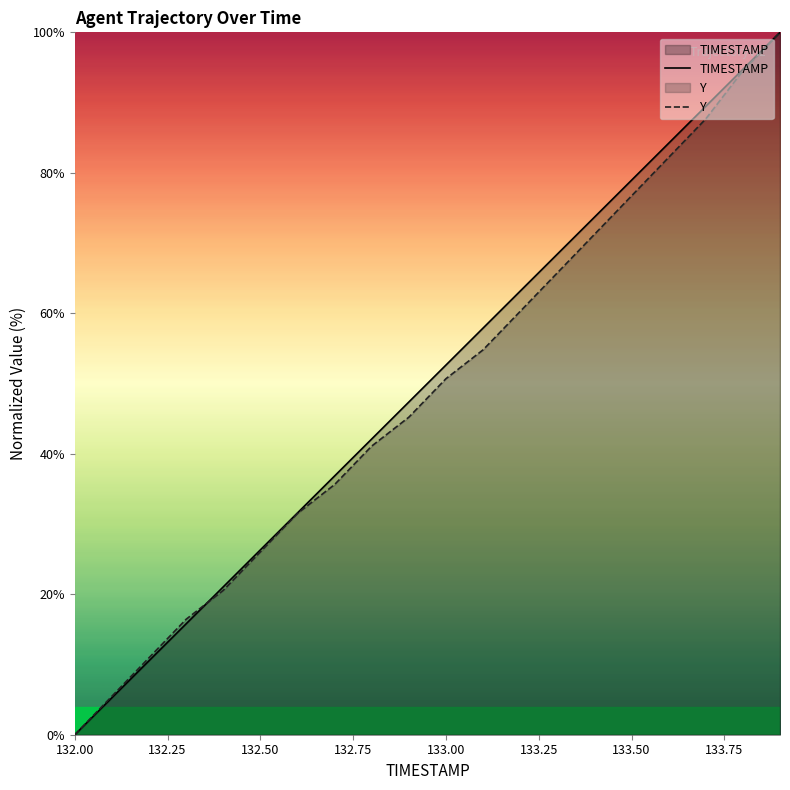

How many lines are shown in the chart?

2